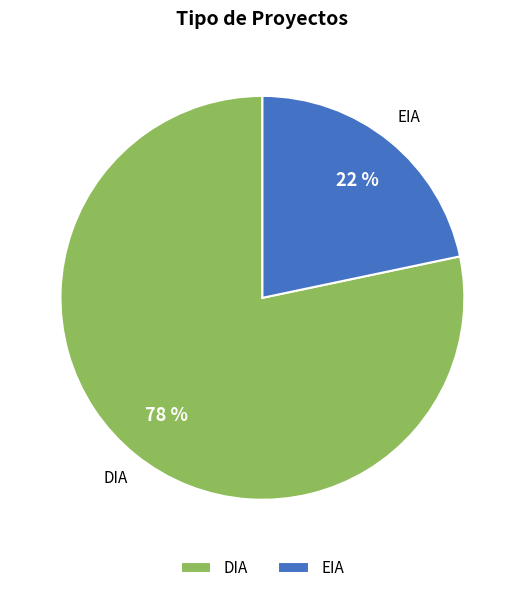

Rank the categories by value from highest to lowest.

DIA, EIA